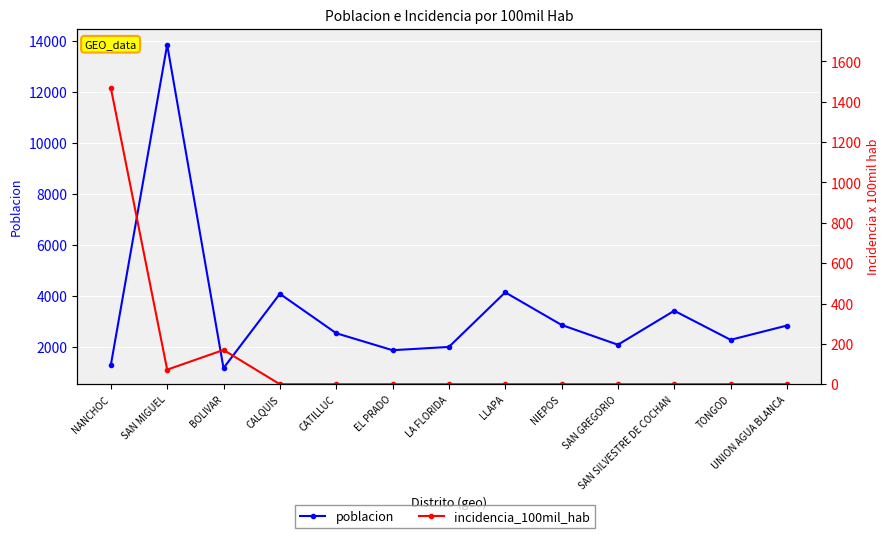

How many lines are shown in the chart?

2